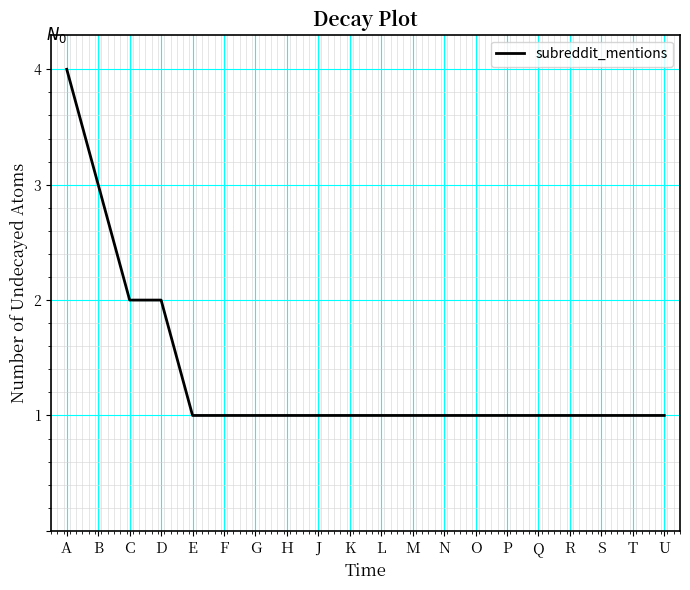

What position from the right is K?

11